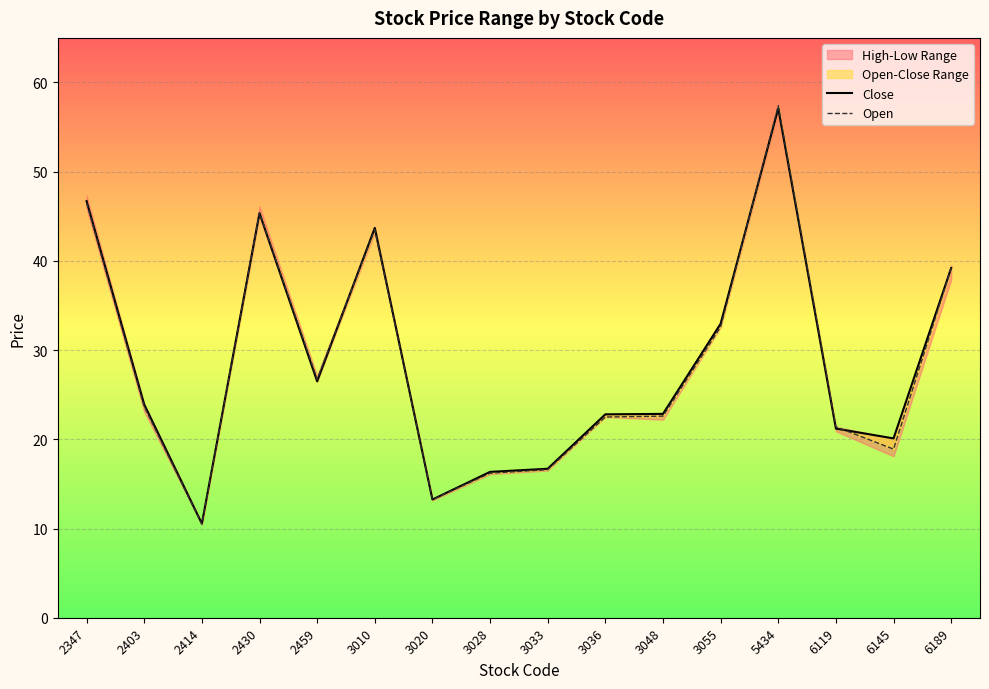

The value of Open at 2459 is 26.8. True or false?

True